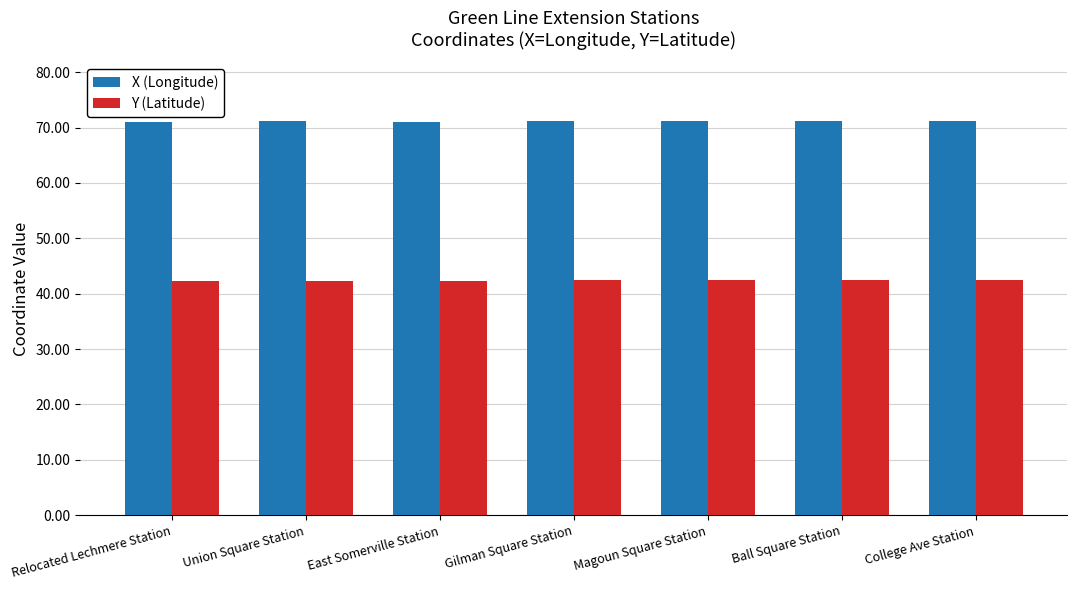

Rank the series by their maximum value, from lowest to highest.

Y (Latitude), X (Longitude)